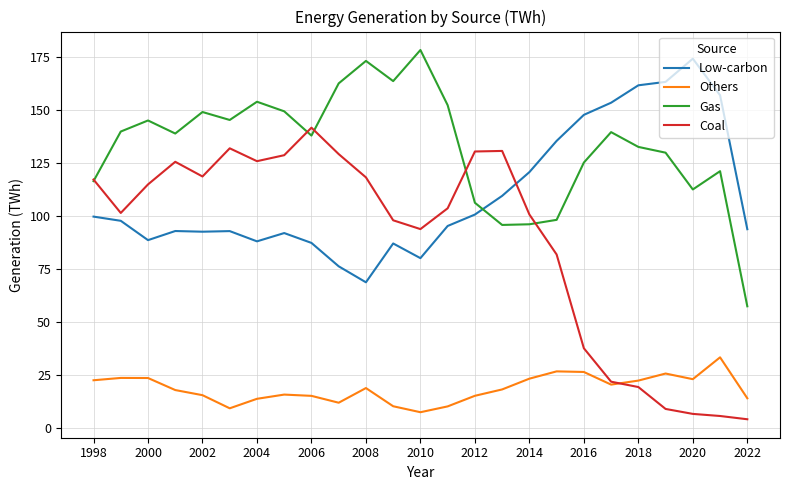

Which series has the largest total across all categories?

Gas